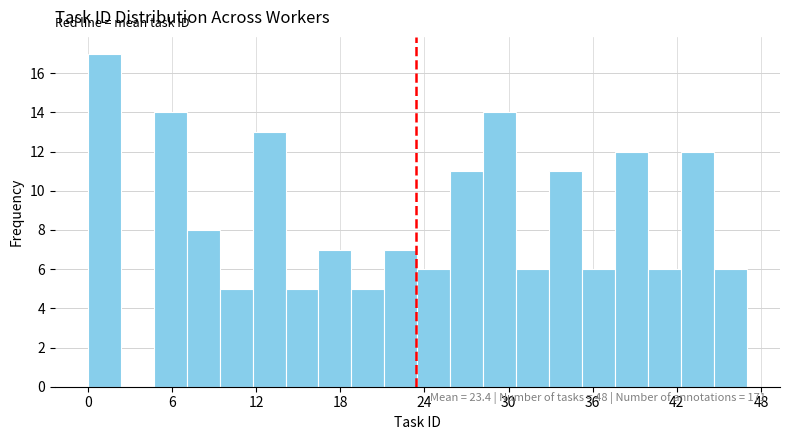

Around what value on the x-axis is the tallest bar? Give the approximate position of its centre, as read against the axis.

1